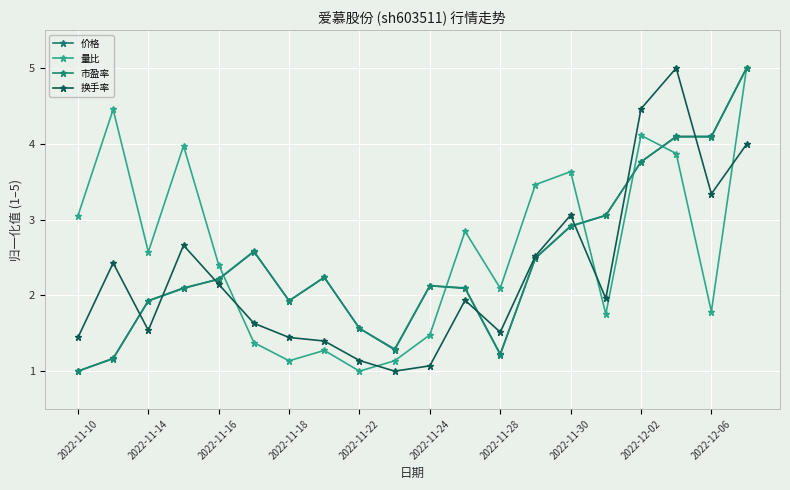

Which series has the widest spread of values?

价格